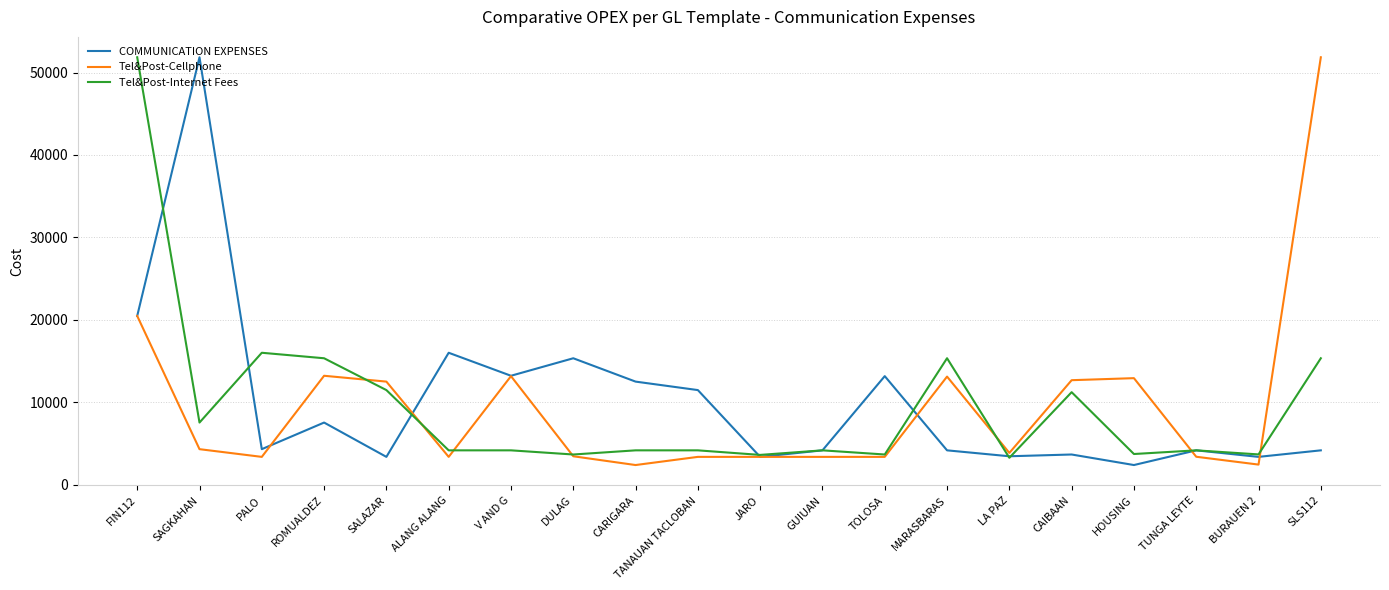

Which series changed the most between SALAZAR and LA PAZ?

Tel&Post-Cellphone